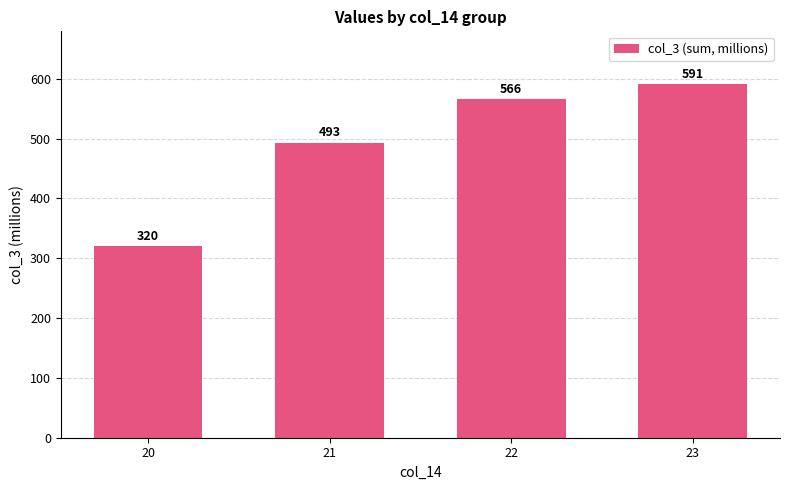

Is it true that the value at 20 is 477.3?

False